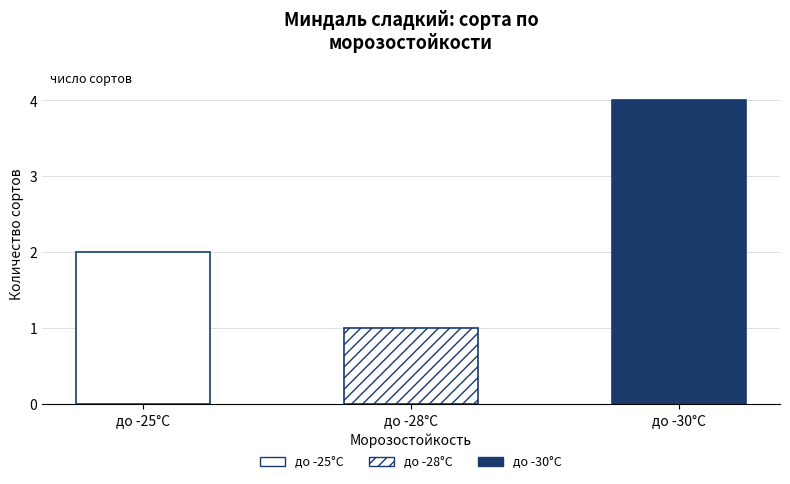

Which category has the lowest value across all series?

до -28°C